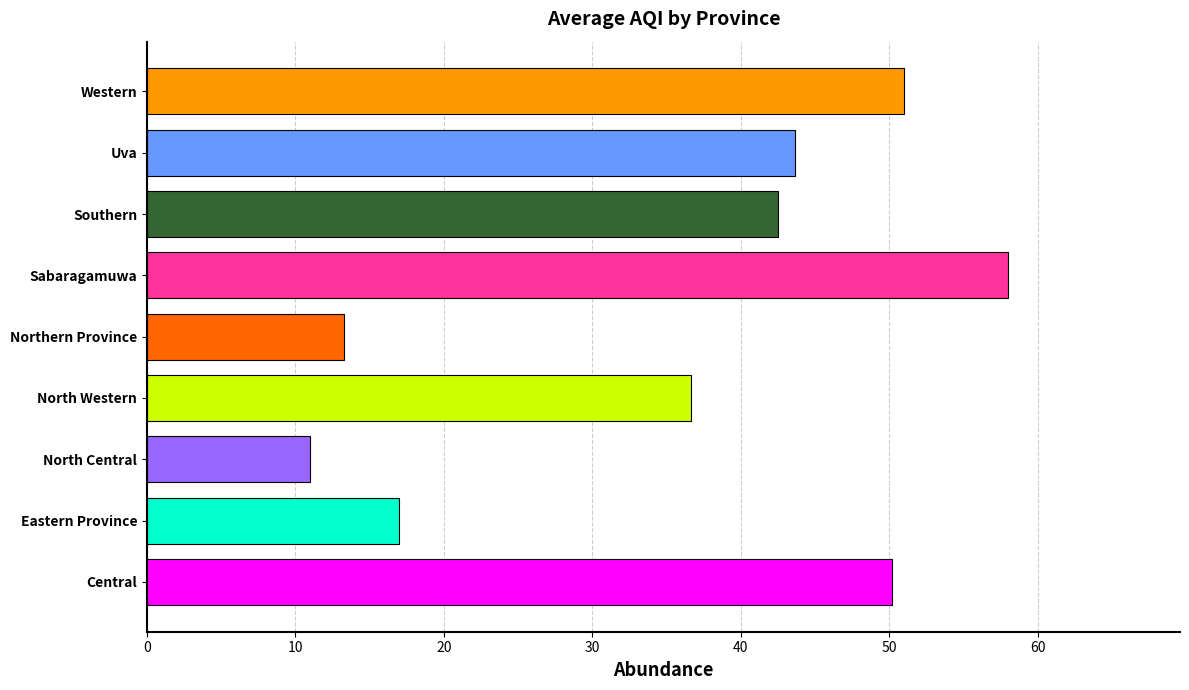

What is the label of the 6th bar from the left?

Sabaragamuwa